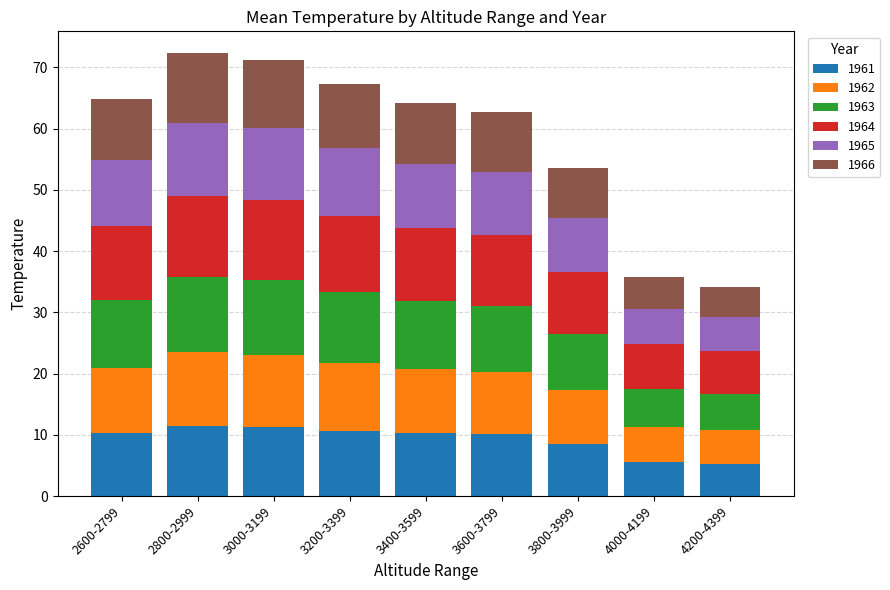

What is the total value across all series at 2800-2999?

72.3